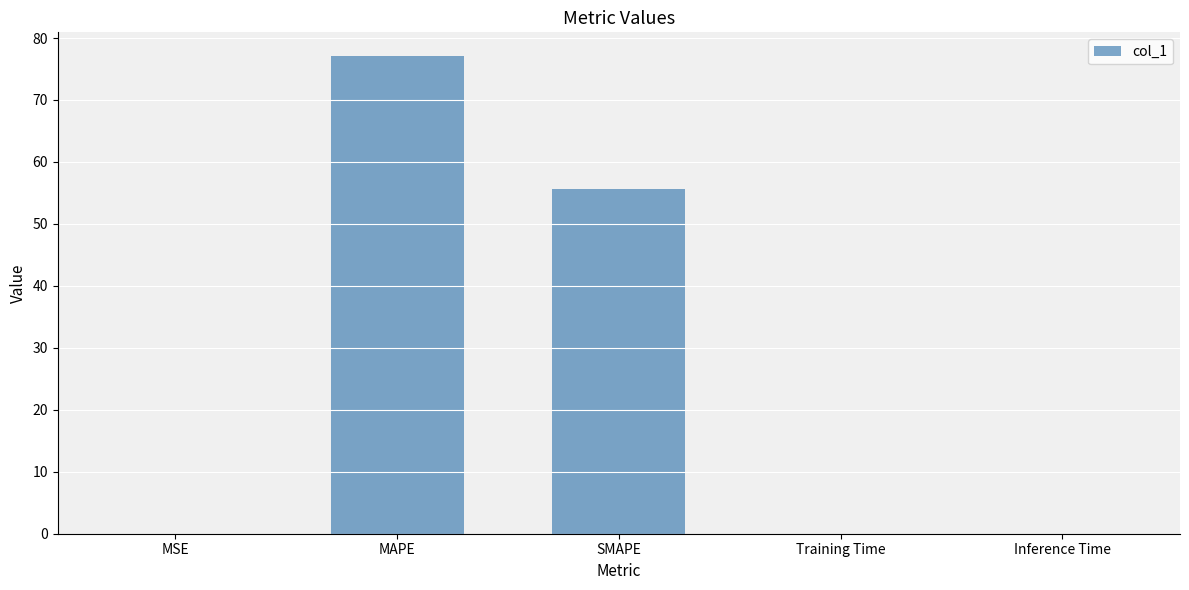

Is it true that the value at Training Time is 0.0?

True